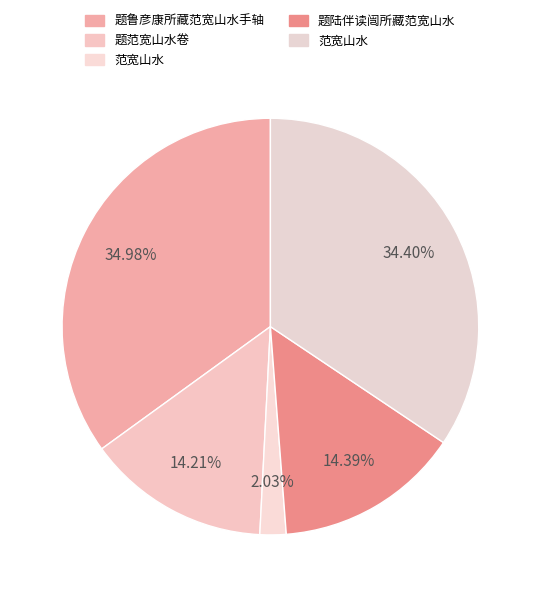

To the nearest percent, what is the average slice percentage?

20%